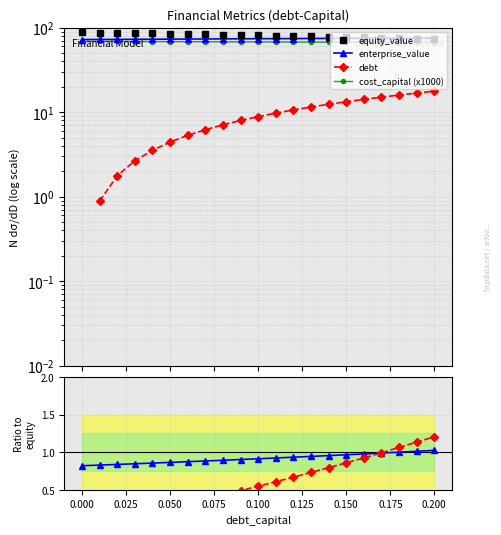

At which category is the sum across all series the highest?

0.200